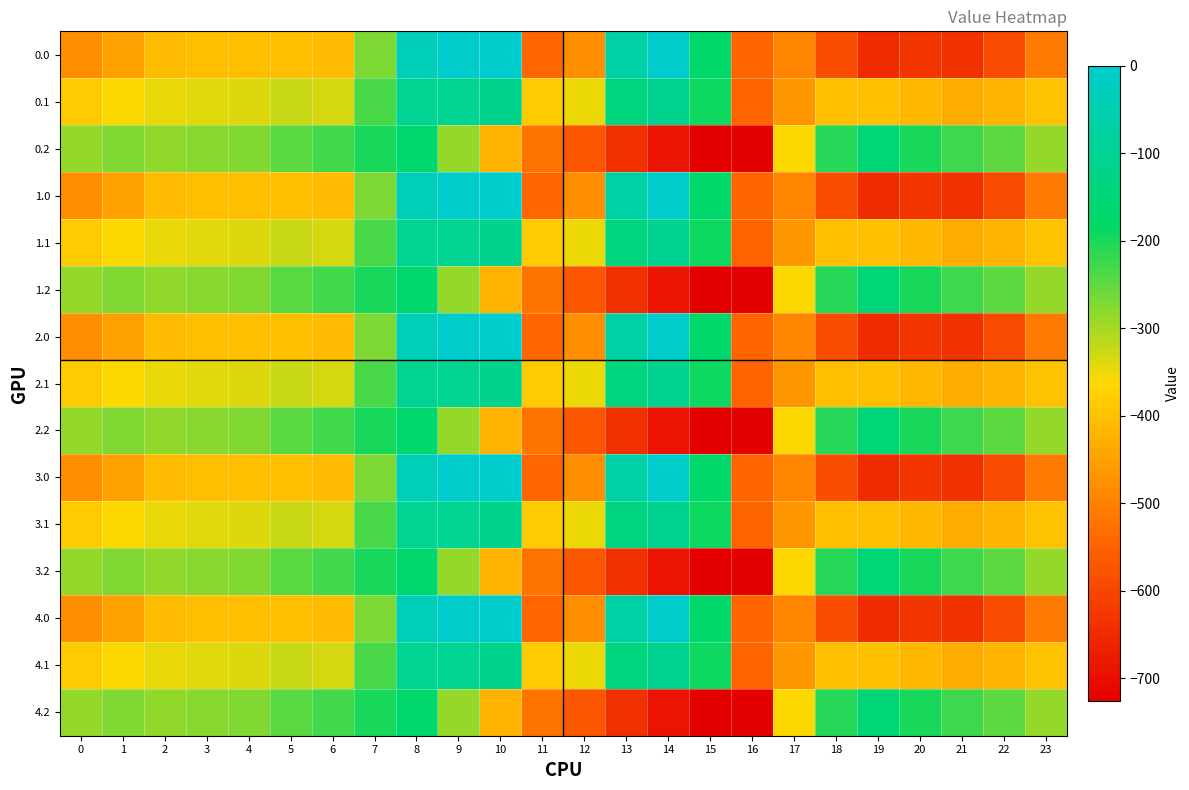

Between 6 and 22, which is larger?

6